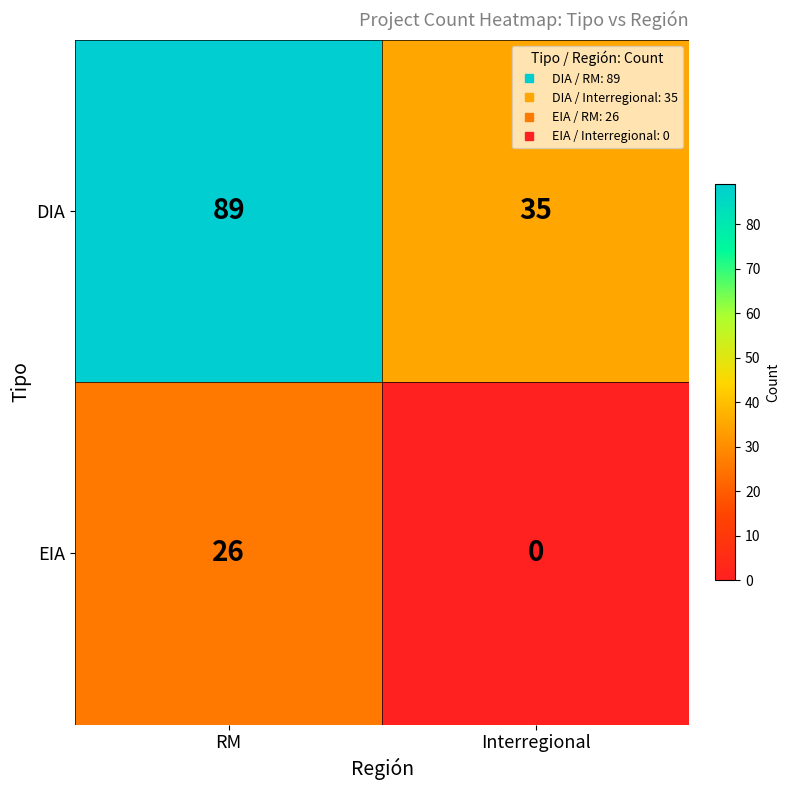

How many distinct data groups are displayed?

2